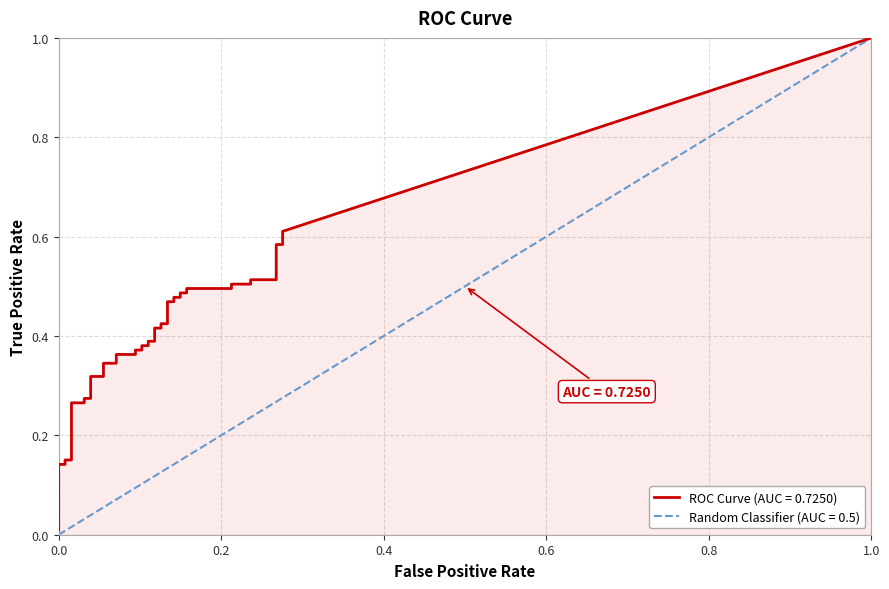

True or false: tpr has a value of 0.7 at 30.

False